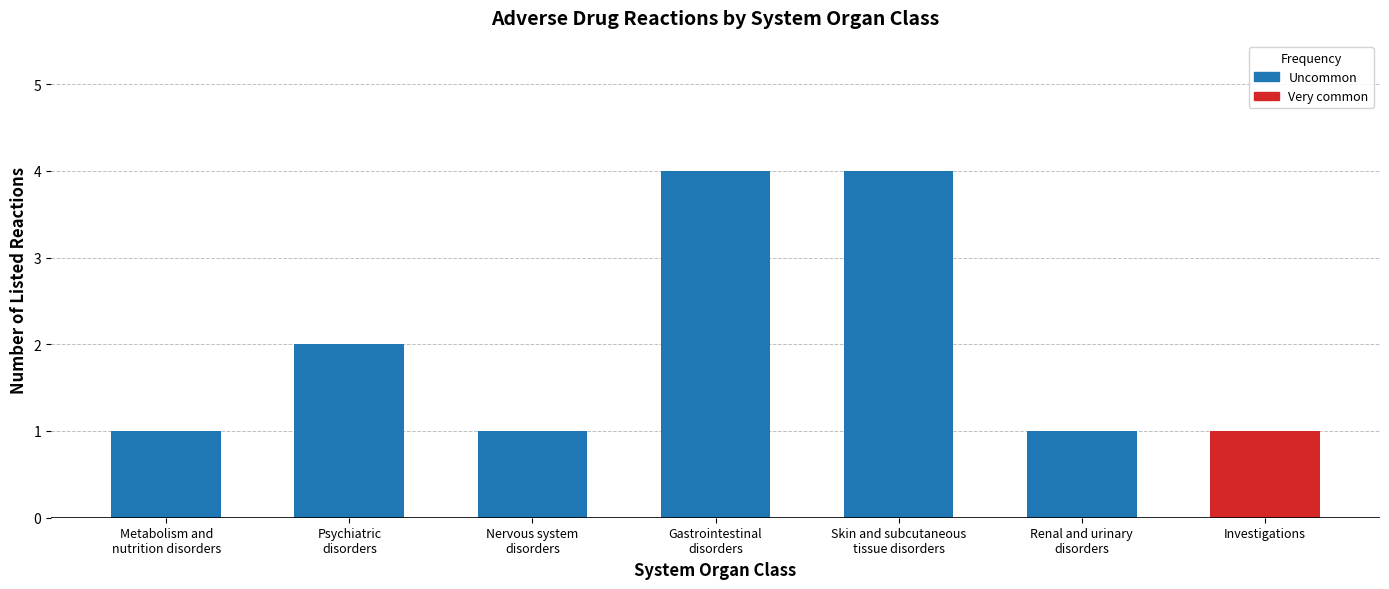

Between Psychiatric
disorders and Metabolism and
nutrition disorders, which is larger?

Psychiatric
disorders